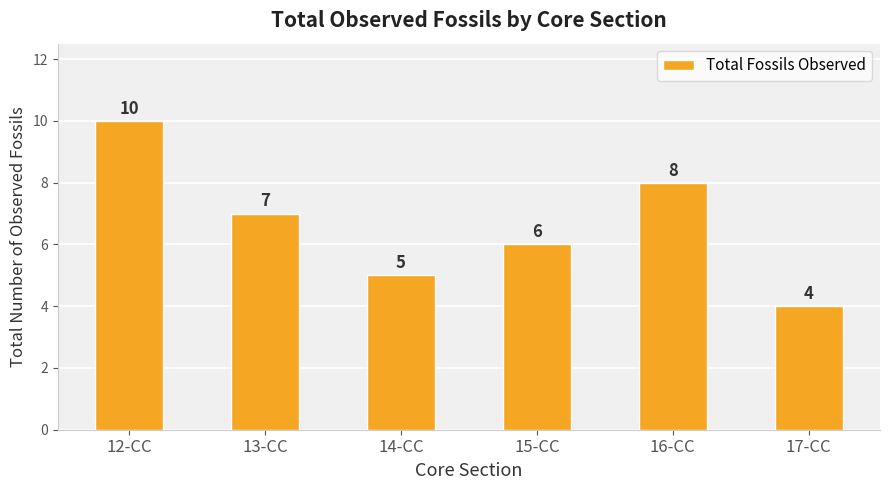

List the labels in order of value, smallest first.

17-CC, 14-CC, 15-CC, 13-CC, 16-CC, 12-CC